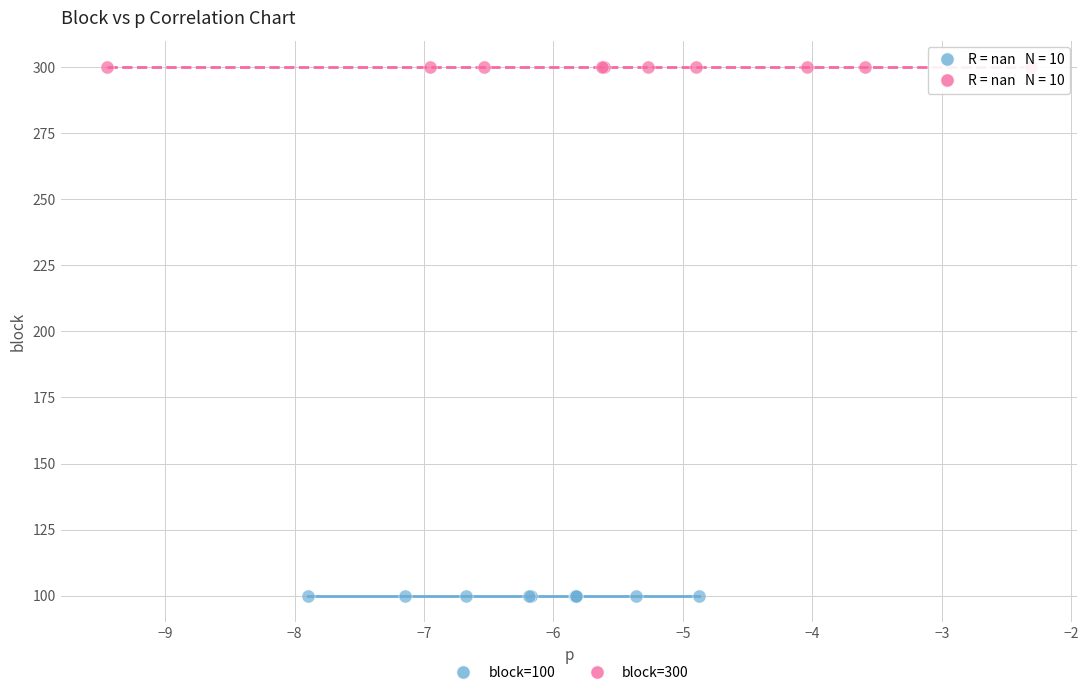

Which series reaches the maximum Y coordinate?

block=300